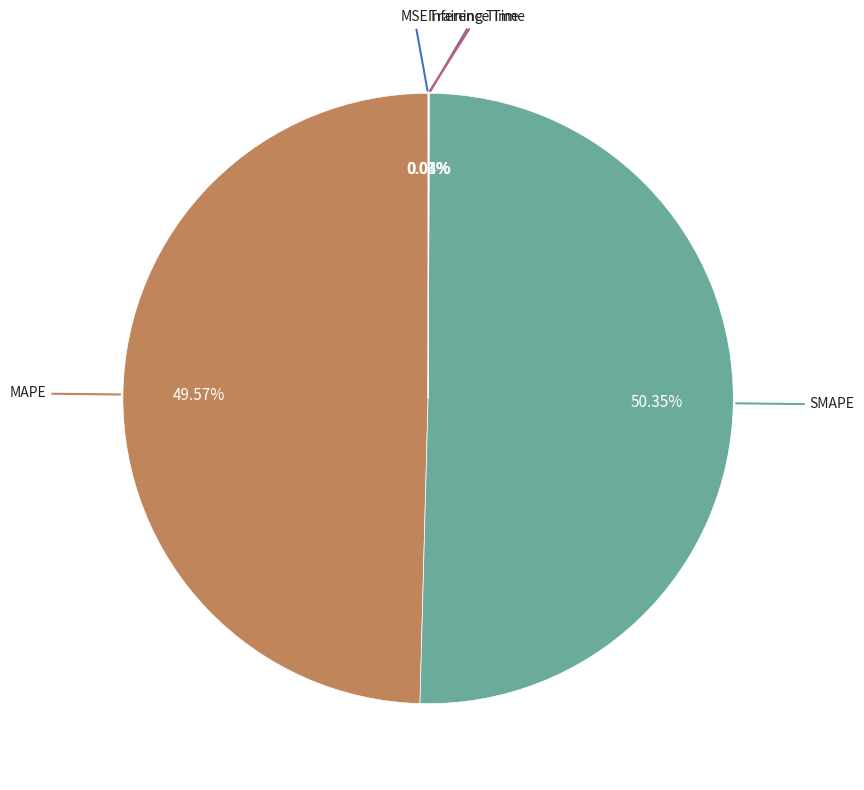

What is the smallest slice in the pie chart?

MSE